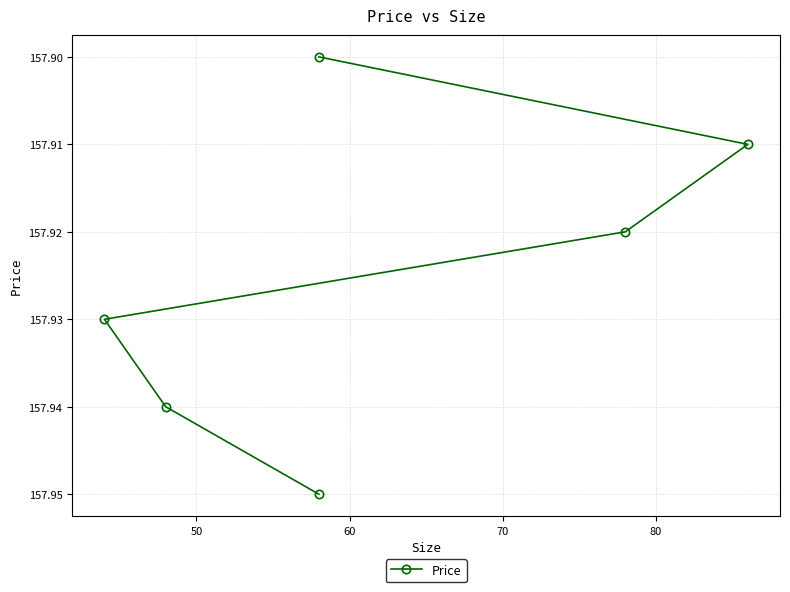

The value at 40 is 233.1. True or false?

False